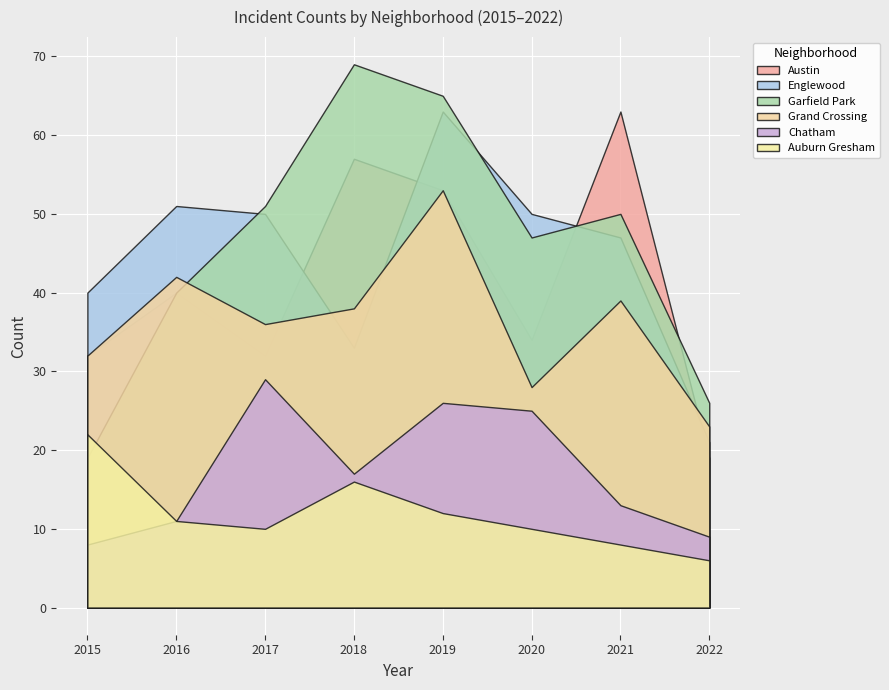

Which series changed the most between 2017 and 2019?

Austin